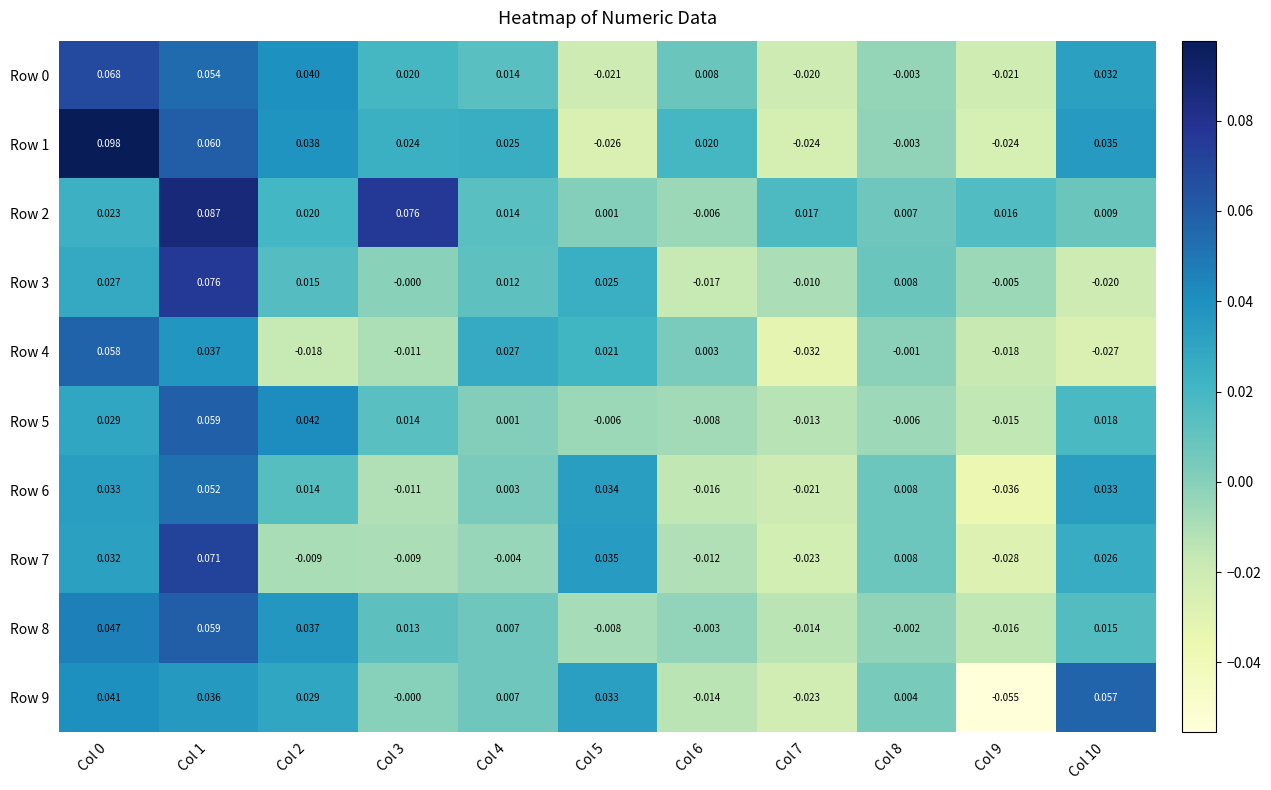

Is the value of Row 7 at Col 8 greater than the value of Row 1 at Col 4?

No